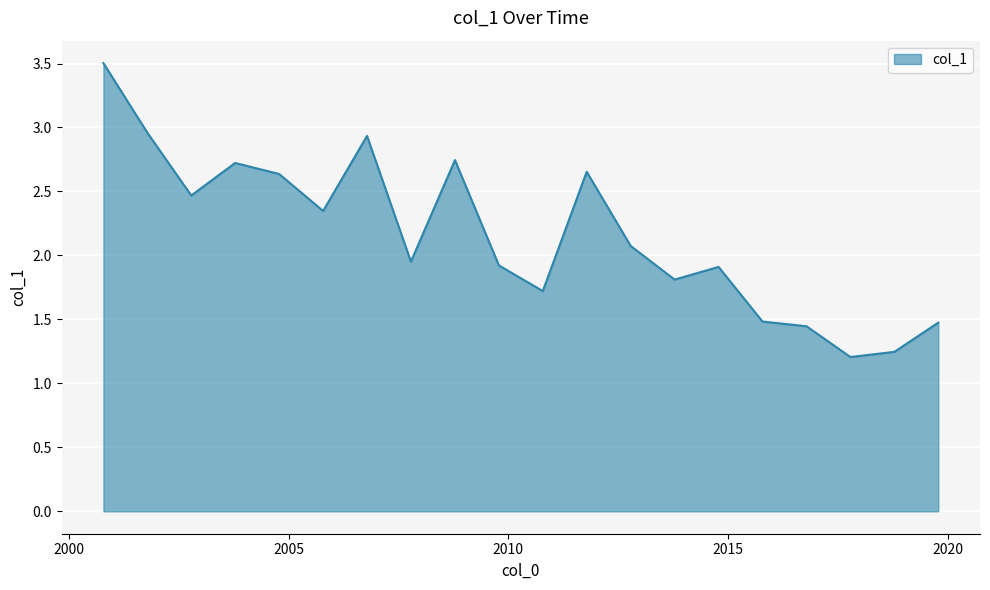

What is the greatest value displayed?

3.5